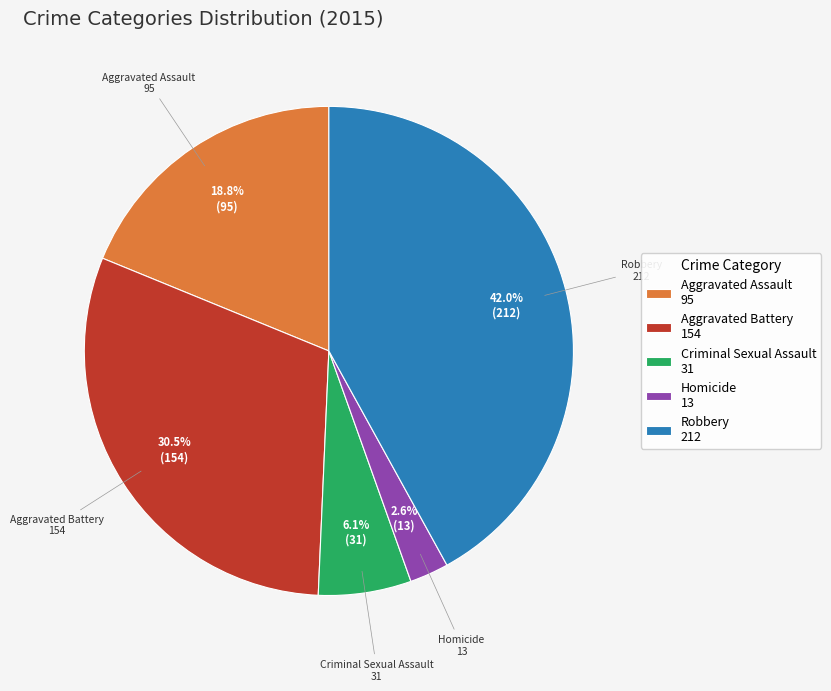

To the nearest percent, what is the combined percentage of Robbery and Aggravated Battery?

72%